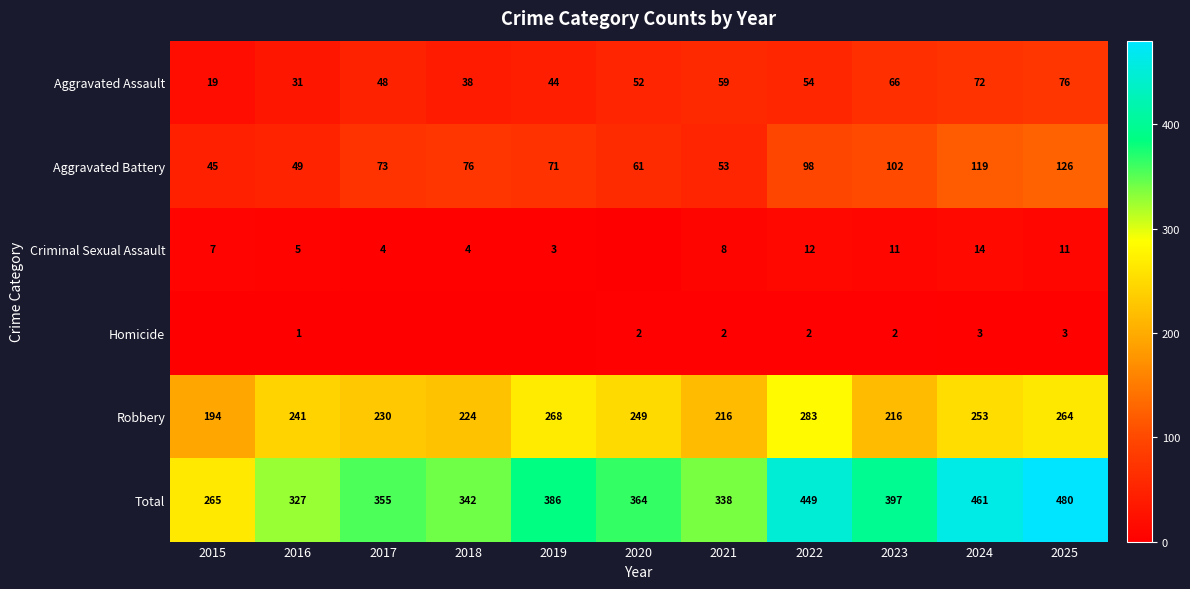

What is the difference between the Total values at 2015 and 2025?

215